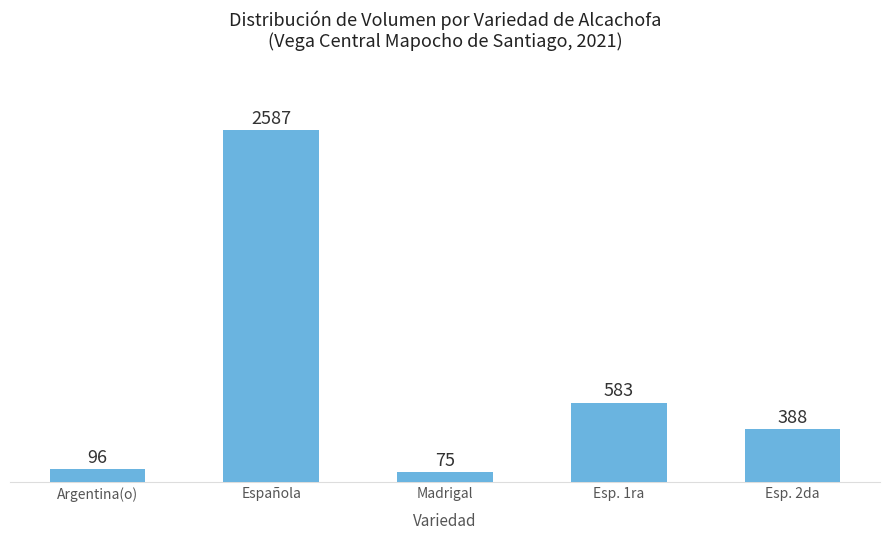

What is the maximum value shown in the chart?

2587